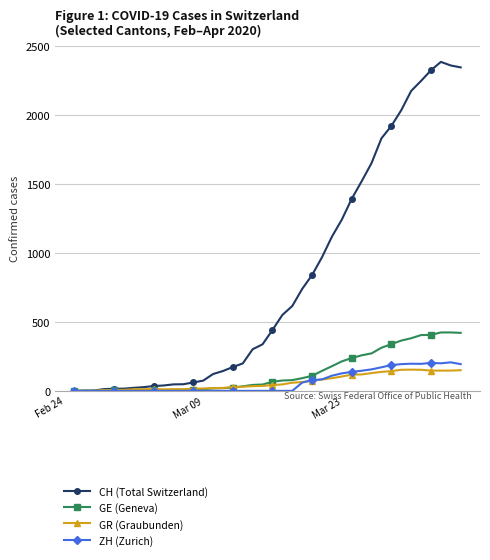

Which series has the largest range (max minus min)?

CH (Total Switzerland)